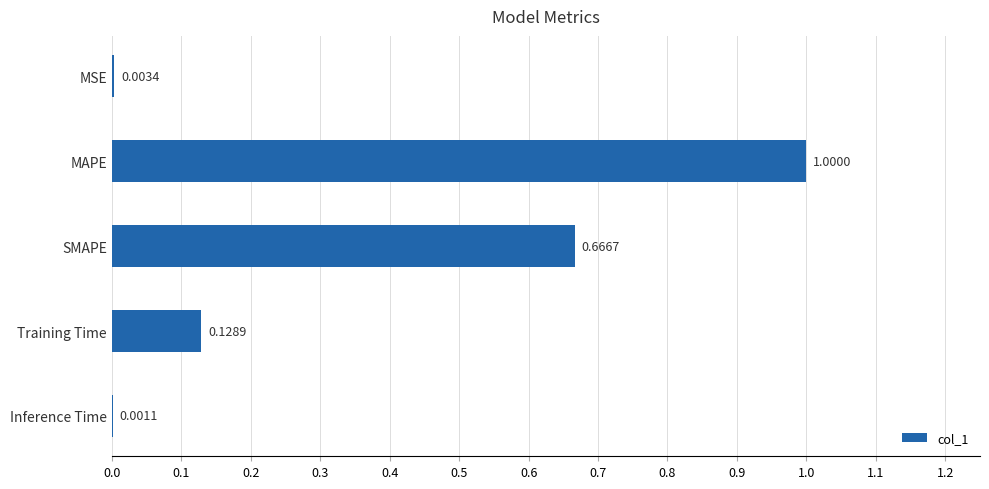

Which label corresponds to the largest value in the chart?

MAPE